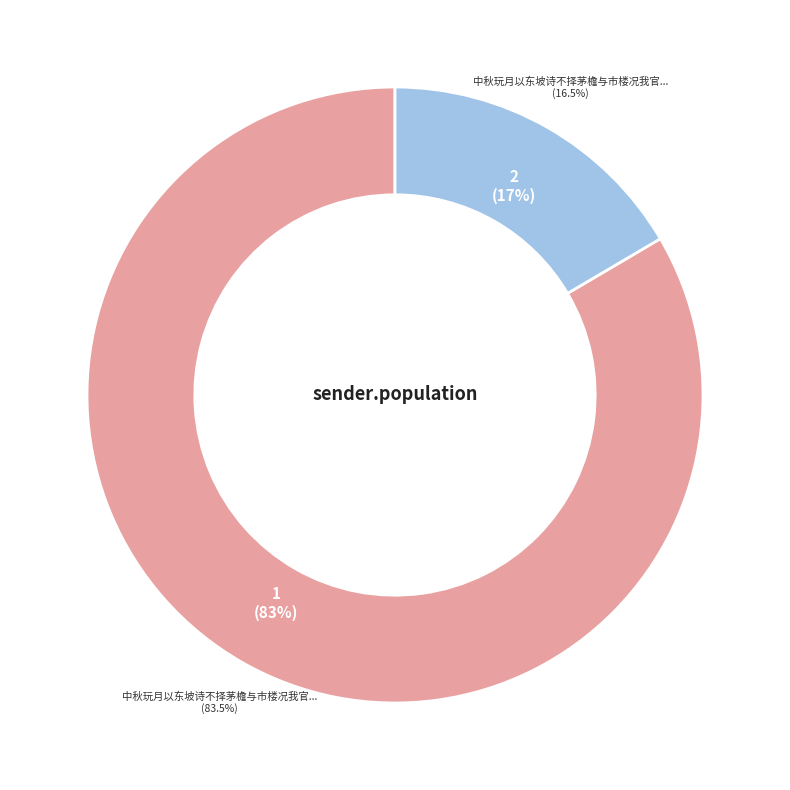

Count the number of slices in the pie.

2